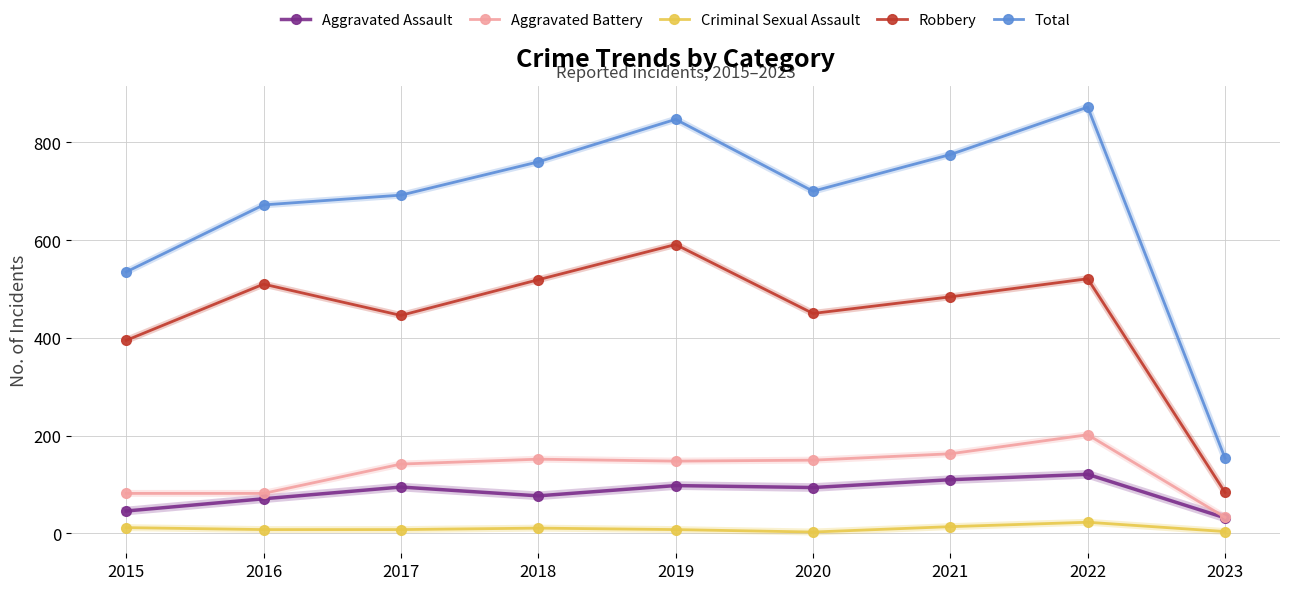

What is the highest value of the Aggravated Assault series?

121